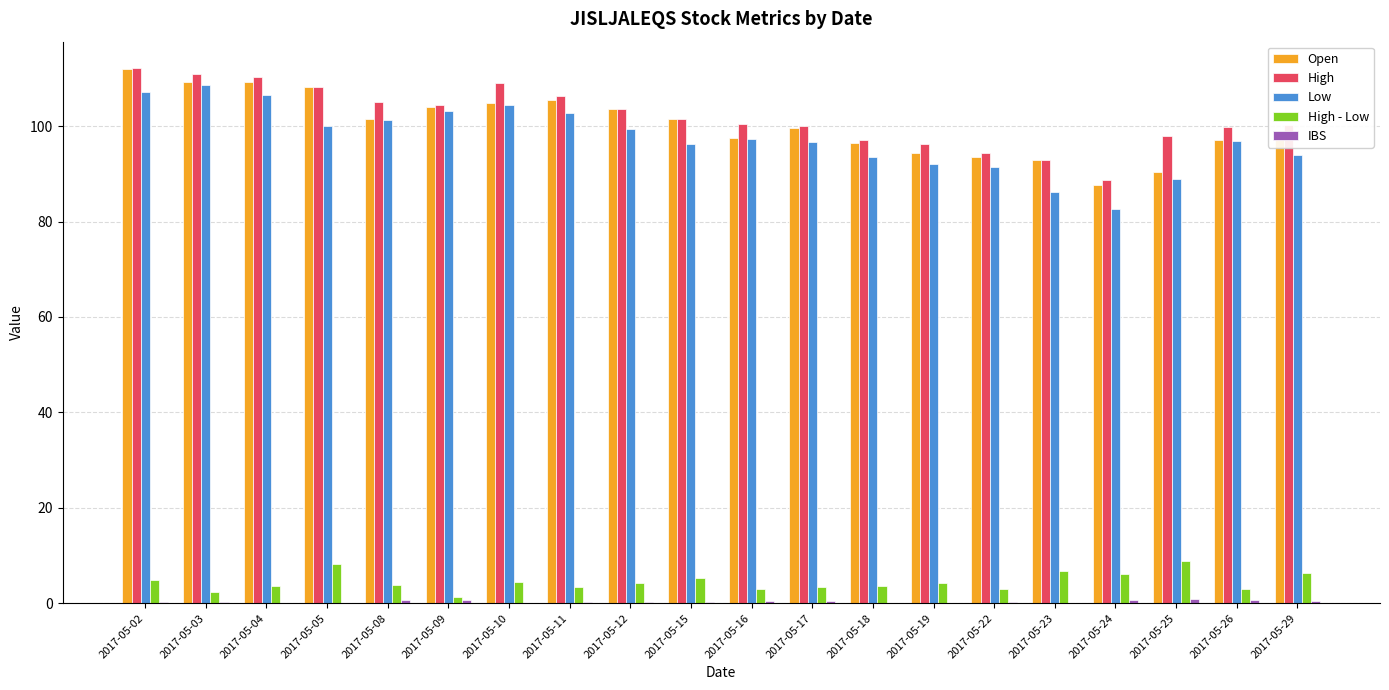

The High series shows 146.4 at 2017-05-19. True or false?

False